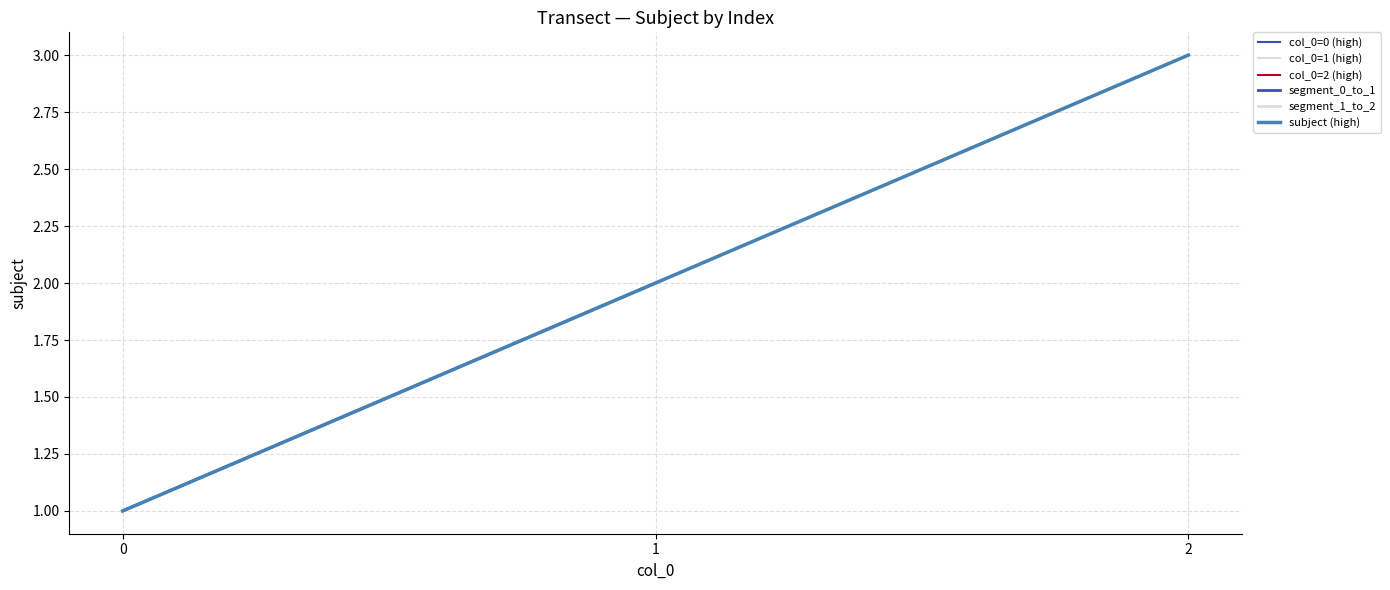

List the labels in order of value, largest first.

2, 1, 0